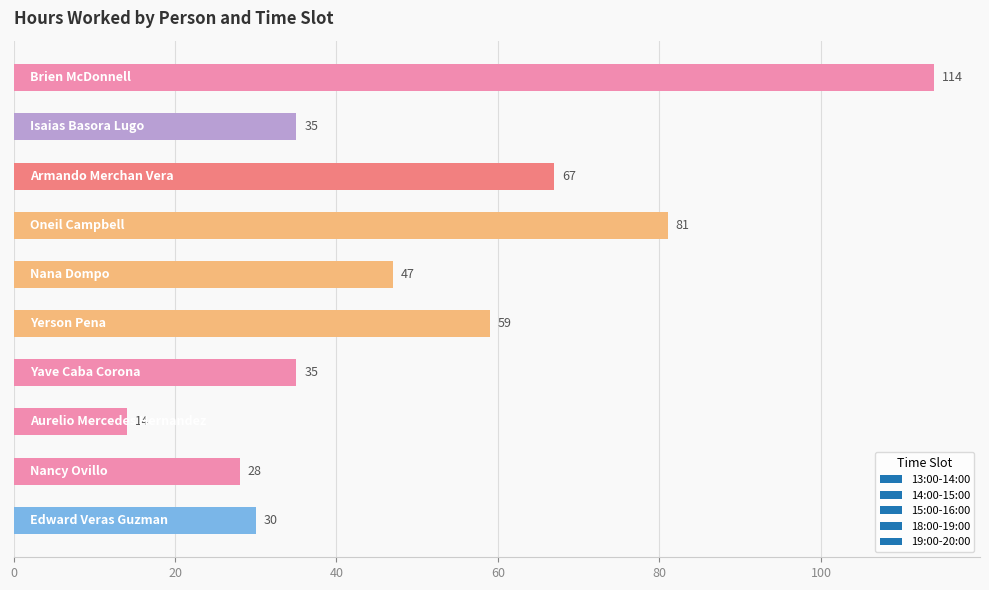

What is the value of the 7th bar from the top?

35